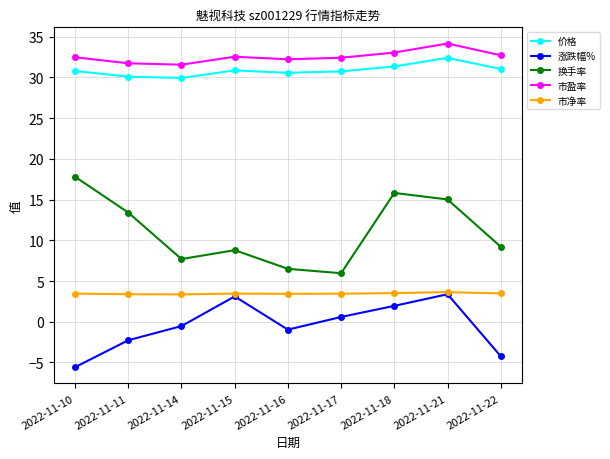

Is this an area chart (filled region under the line)?

No